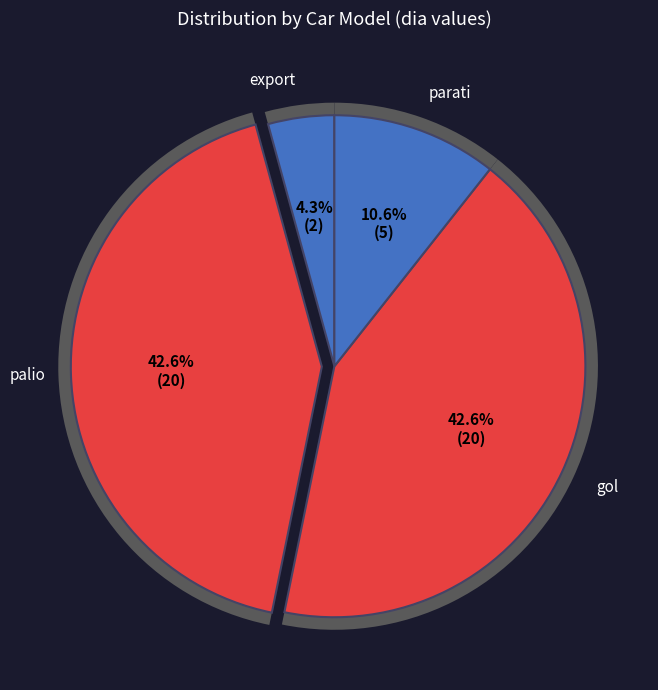

Approximately how many times larger is the value at export compared to parati?

0.4